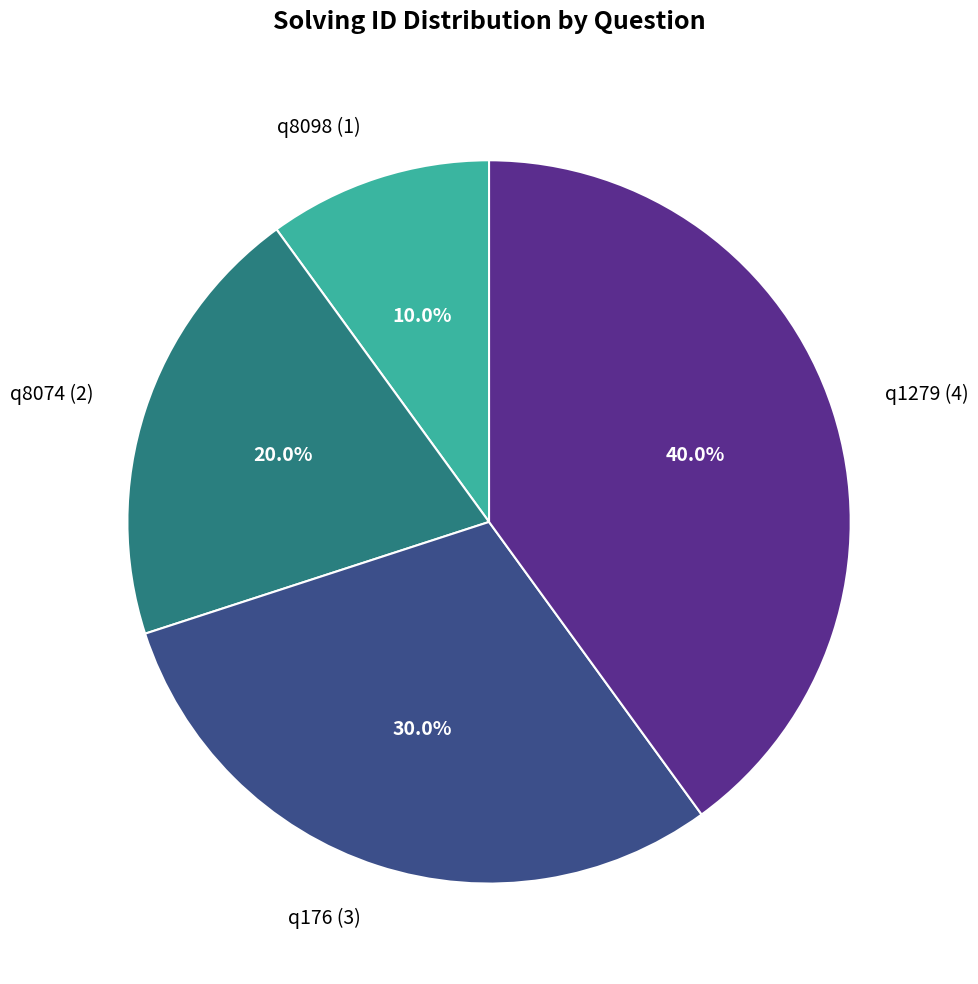

How many segments does this pie chart have?

4